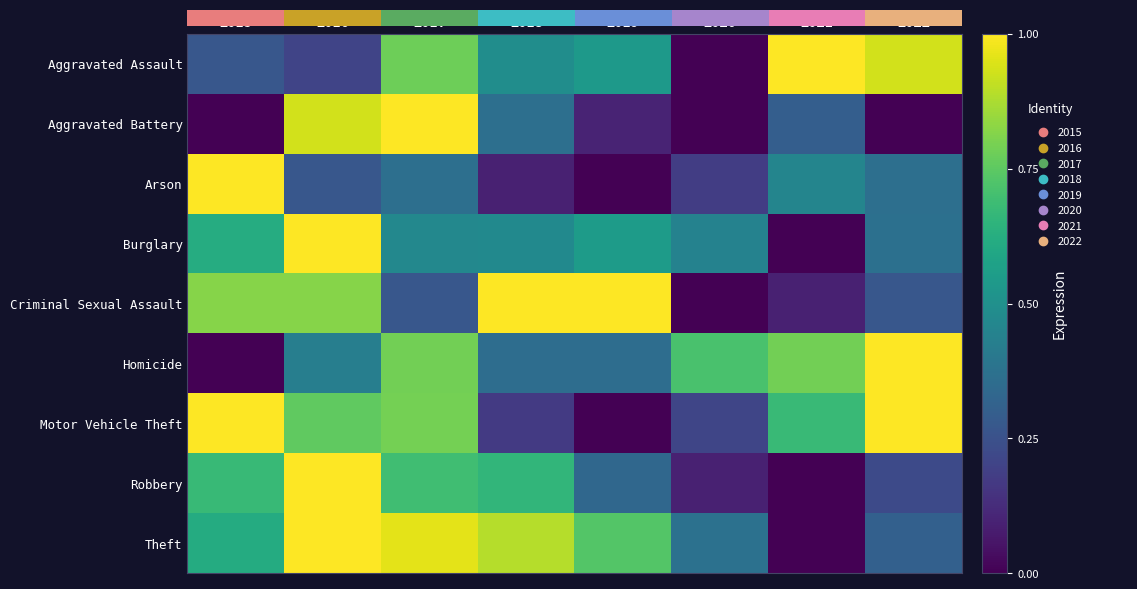

The value of Motor Vehicle Theft at 2017 is 0.8. True or false?

True